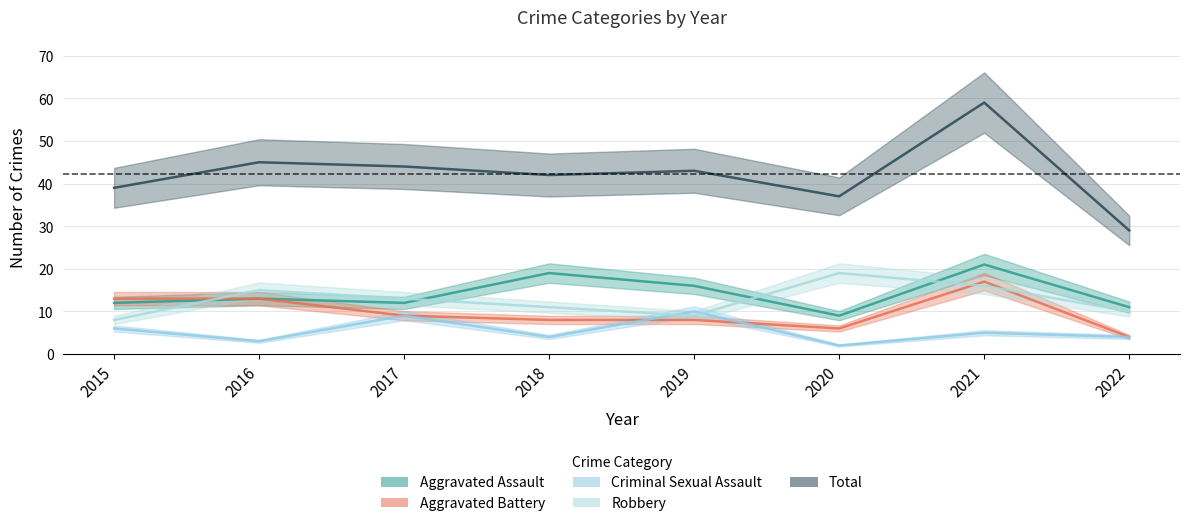

Rank the categories by Aggravated Battery value from highest to lowest.

2021, 2015, 2016, 2017, 2018, 2019, 2020, 2022